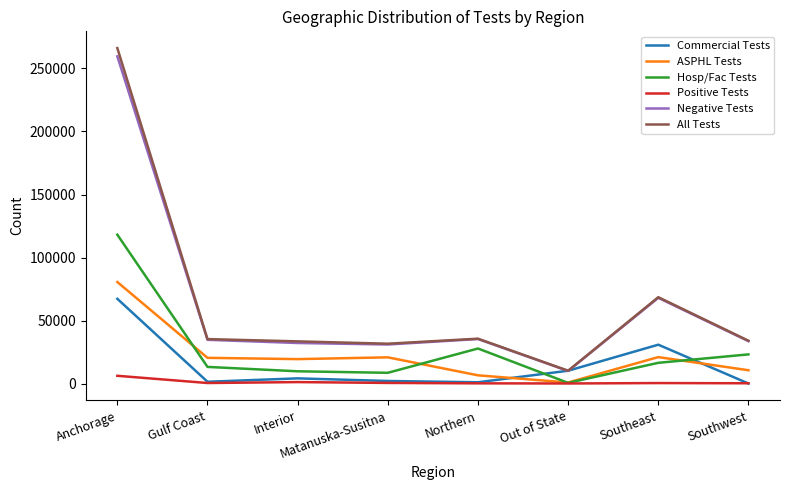

The Negative Tests series shows 20211 at Matanuska-Susitna. True or false?

False